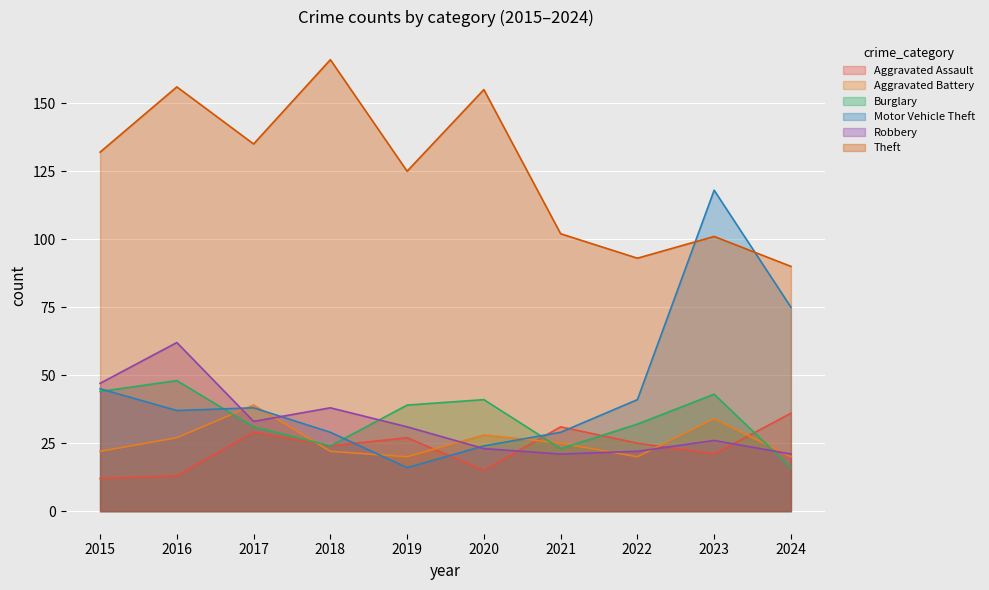

Is it true that Robbery equals 11 at 2021?

False